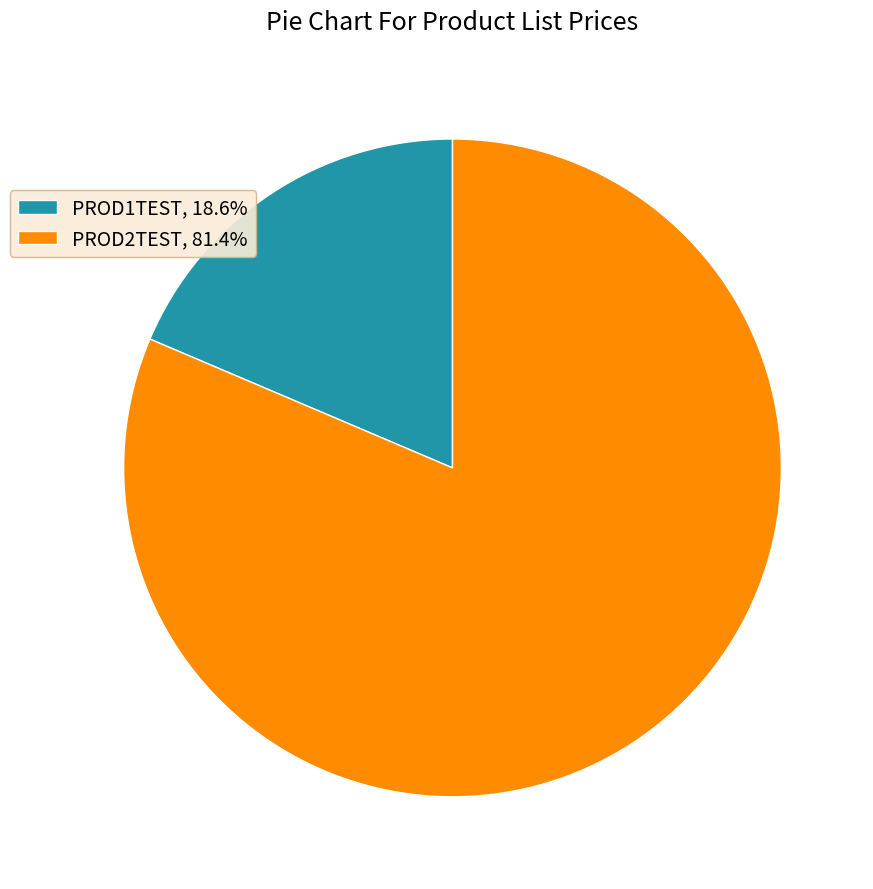

Approximately how many times larger is the value at PROD2TEST, 81.4% compared to PROD1TEST, 18.6%?

4.4